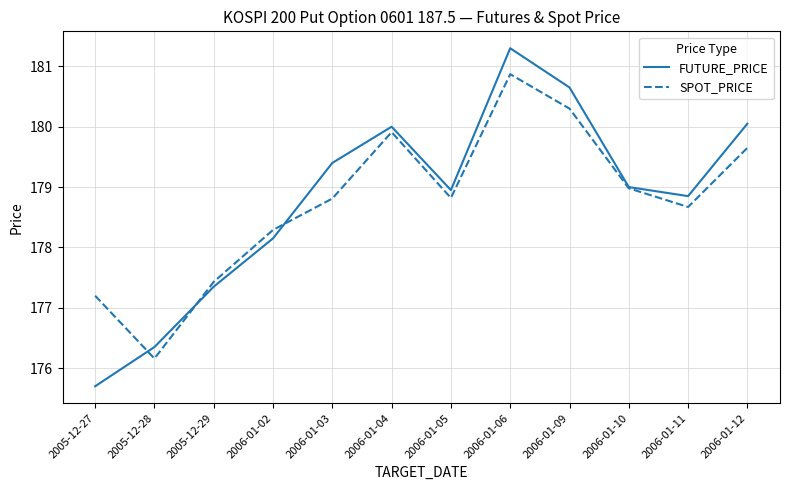

At which category does FUTURE_PRICE reach its first local peak?

2006-01-04